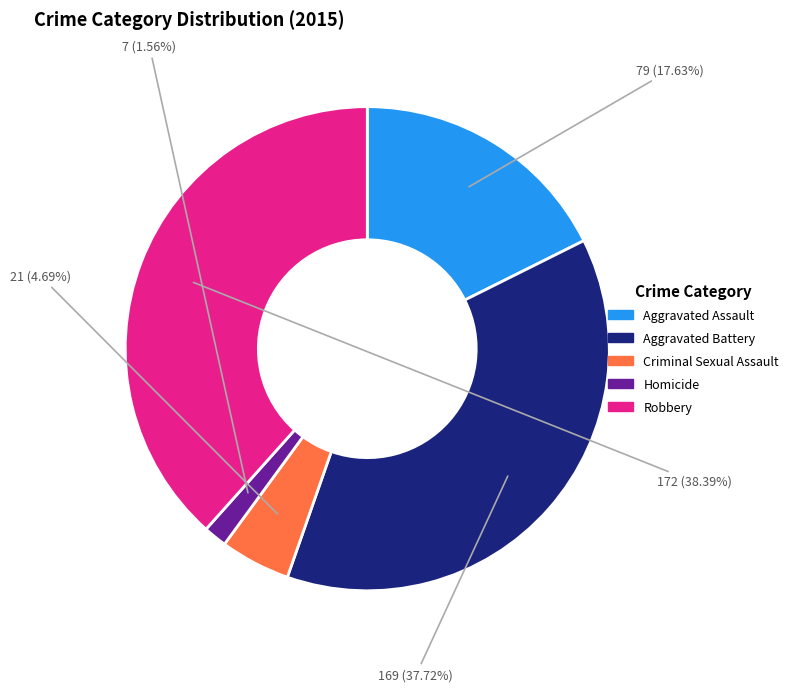

To the nearest percent, what is the difference between the Homicide and Robbery slice percentages?

37%